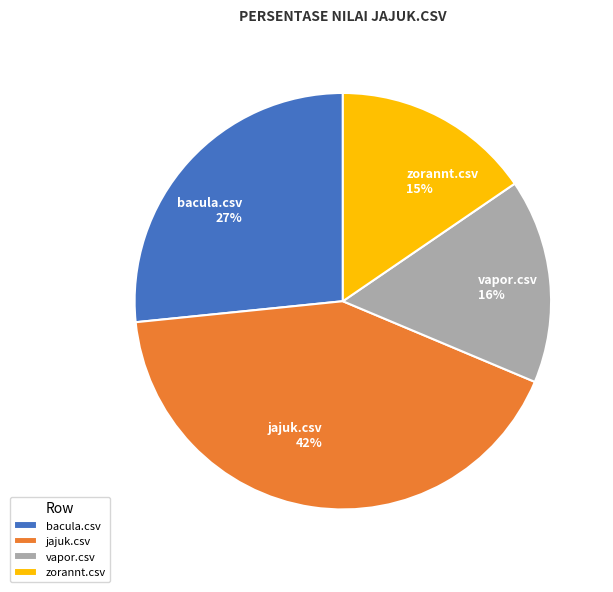

To the nearest percent, what is the average slice percentage?

25%